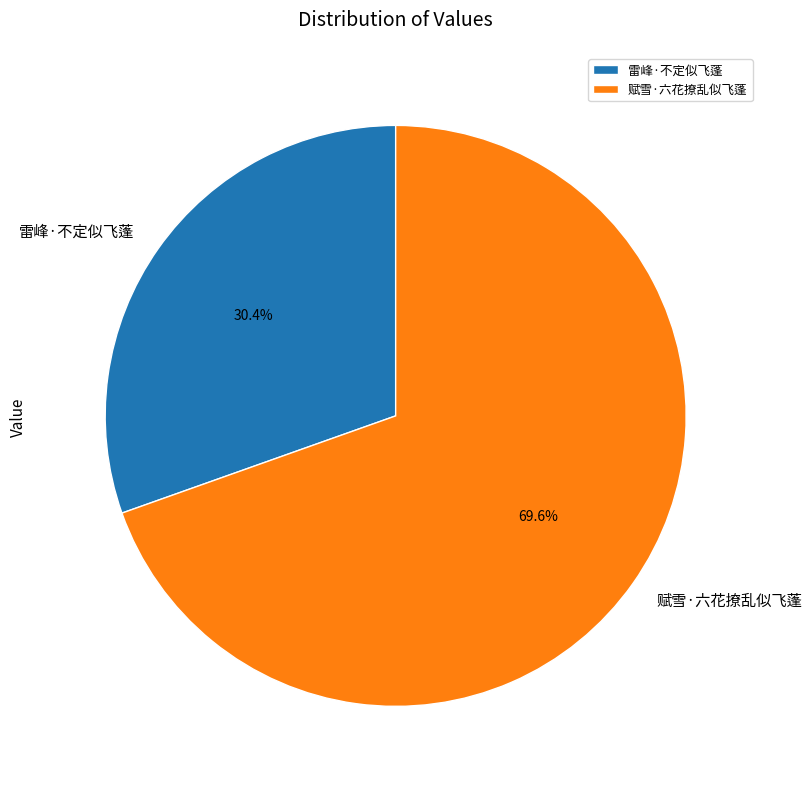

To the nearest percent, what portion does 雷峰·不定似飞蓬 represent?

30%